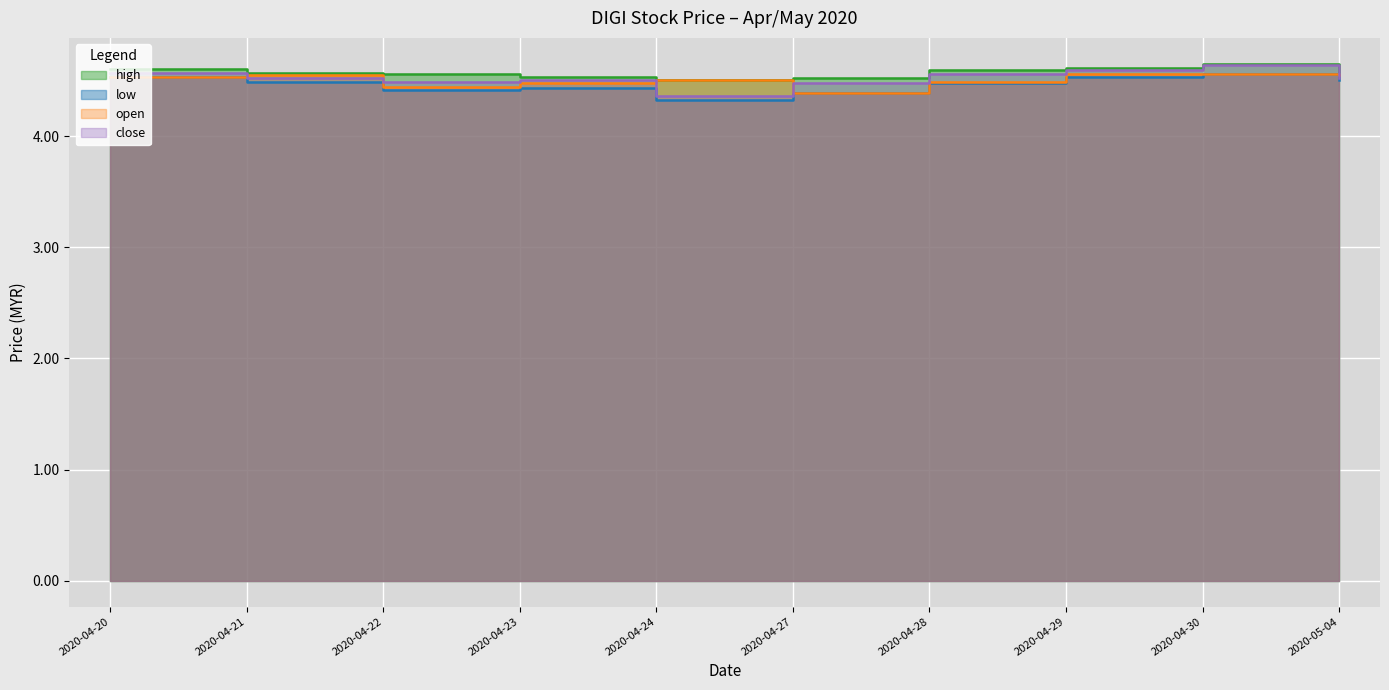

True or false: open has more than 0 points higher than both neighbors.

True